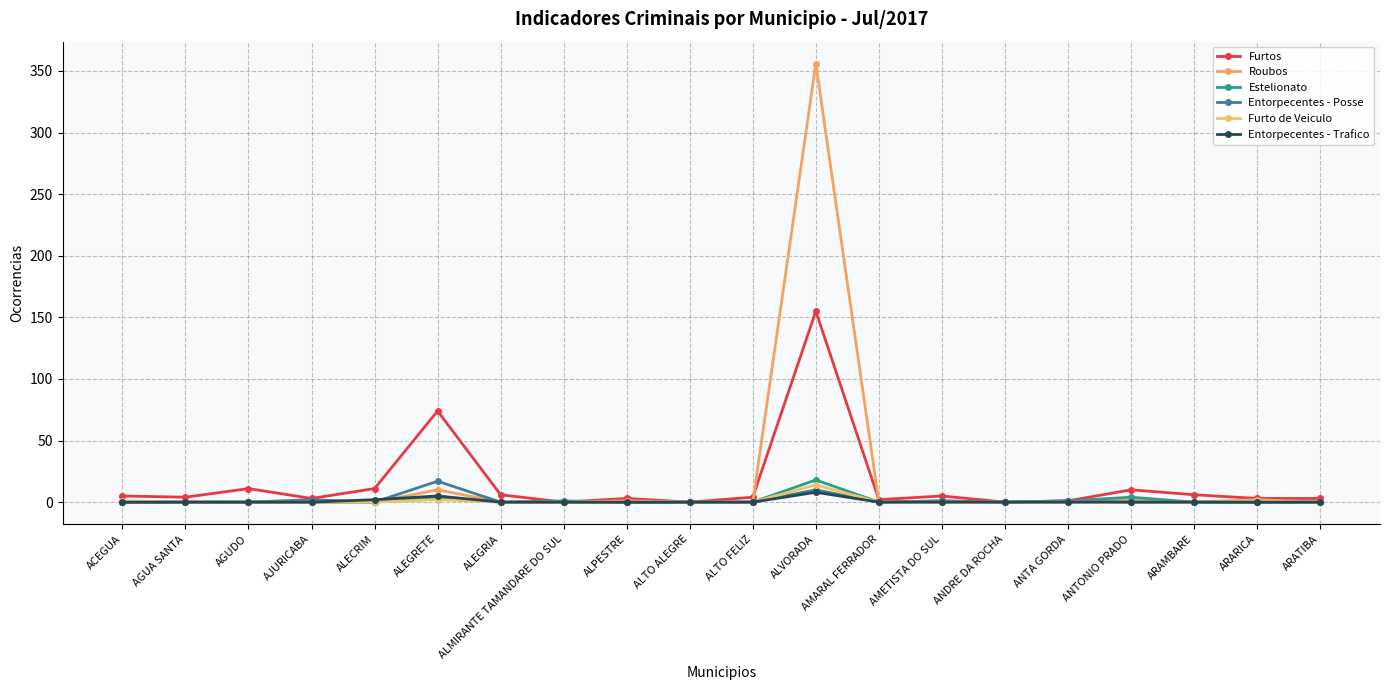

Reading left to right, what are all the values shown in this chart?

Furtos: ACEGUA=5	AGUA SANTA=4	AGUDO=11	AJURICABA=3	ALECRIM=11	ALEGRETE=74	ALEGRIA=6	ALMIRANTE TAMANDARE DO SUL=0	ALPESTRE=3	ALTO ALEGRE=0	ALTO FELIZ=4	ALVORADA=155	AMARAL FERRADOR=2	AMETISTA DO SUL=5	ANDRE DA ROCHA=0	ANTA GORDA=1	ANTONIO PRADO=10	ARAMBARE=6	ARARICA=3	ARATIBA=3
Roubos: ACEGUA=0	AGUA SANTA=0	AGUDO=0	AJURICABA=0	ALECRIM=0	ALEGRETE=10	ALEGRIA=0	ALMIRANTE TAMANDARE DO SUL=0	ALPESTRE=0	ALTO ALEGRE=0	ALTO FELIZ=0	ALVORADA=356	AMARAL FERRADOR=0	AMETISTA DO SUL=0	ANDRE DA ROCHA=0	ANTA GORDA=0	ANTONIO PRADO=2	ARAMBARE=0	ARARICA=2	ARATIBA=0
Estelionato: ACEGUA=0	AGUA SANTA=0	AGUDO=0	AJURICABA=0	ALECRIM=0	ALEGRETE=4	ALEGRIA=0	ALMIRANTE TAMANDARE DO SUL=1	ALPESTRE=0	ALTO ALEGRE=0	ALTO FELIZ=0	ALVORADA=18	AMARAL FERRADOR=0	AMETISTA DO SUL=1	ANDRE DA ROCHA=0	ANTA GORDA=1	ANTONIO PRADO=4	ARAMBARE=0	ARARICA=0	ARATIBA=0
Entorpecentes - Posse: ACEGUA=0	AGUA SANTA=0	AGUDO=0	AJURICABA=2	ALECRIM=0	ALEGRETE=17	ALEGRIA=0	ALMIRANTE TAMANDARE DO SUL=0	ALPESTRE=0	ALTO ALEGRE=0	ALTO FELIZ=0	ALVORADA=10	AMARAL FERRADOR=0	AMETISTA DO SUL=1	ANDRE DA ROCHA=0	ANTA GORDA=1	ANTONIO PRADO=0	ARAMBARE=0	ARARICA=0	ARATIBA=0
Furto de Veiculo: ACEGUA=1	AGUA SANTA=0	AGUDO=0	AJURICABA=0	ALECRIM=0	ALEGRETE=2	ALEGRIA=0	ALMIRANTE TAMANDARE DO SUL=0	ALPESTRE=1	ALTO ALEGRE=0	ALTO FELIZ=0	ALVORADA=14	AMARAL FERRADOR=0	AMETISTA DO SUL=0	ANDRE DA ROCHA=0	ANTA GORDA=0	ANTONIO PRADO=0	ARAMBARE=0	ARARICA=1	ARATIBA=0
Entorpecentes - Trafico: ACEGUA=0	AGUA SANTA=0	AGUDO=0	AJURICABA=0	ALECRIM=2	ALEGRETE=5	ALEGRIA=0	ALMIRANTE TAMANDARE DO SUL=0	ALPESTRE=0	ALTO ALEGRE=0	ALTO FELIZ=0	ALVORADA=8	AMARAL FERRADOR=0	AMETISTA DO SUL=0	ANDRE DA ROCHA=0	ANTA GORDA=0	ANTONIO PRADO=0	ARAMBARE=0	ARARICA=0	ARATIBA=0